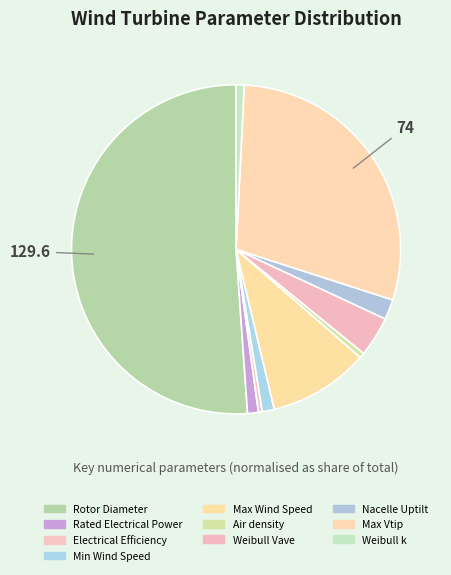

How many slices are in this pie chart?

10